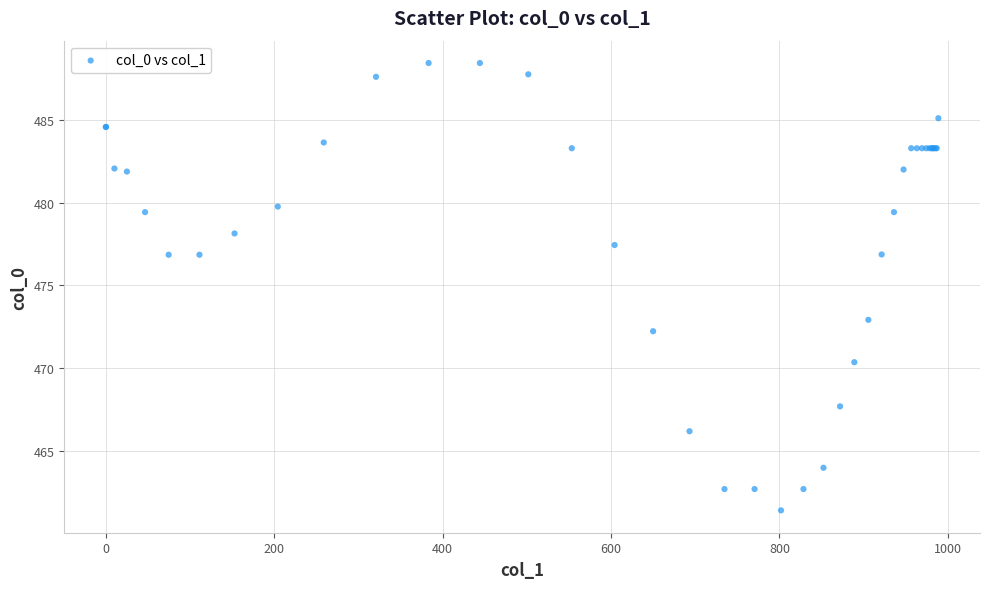

What Y value in the scatter plot is closest to 474?

472.9